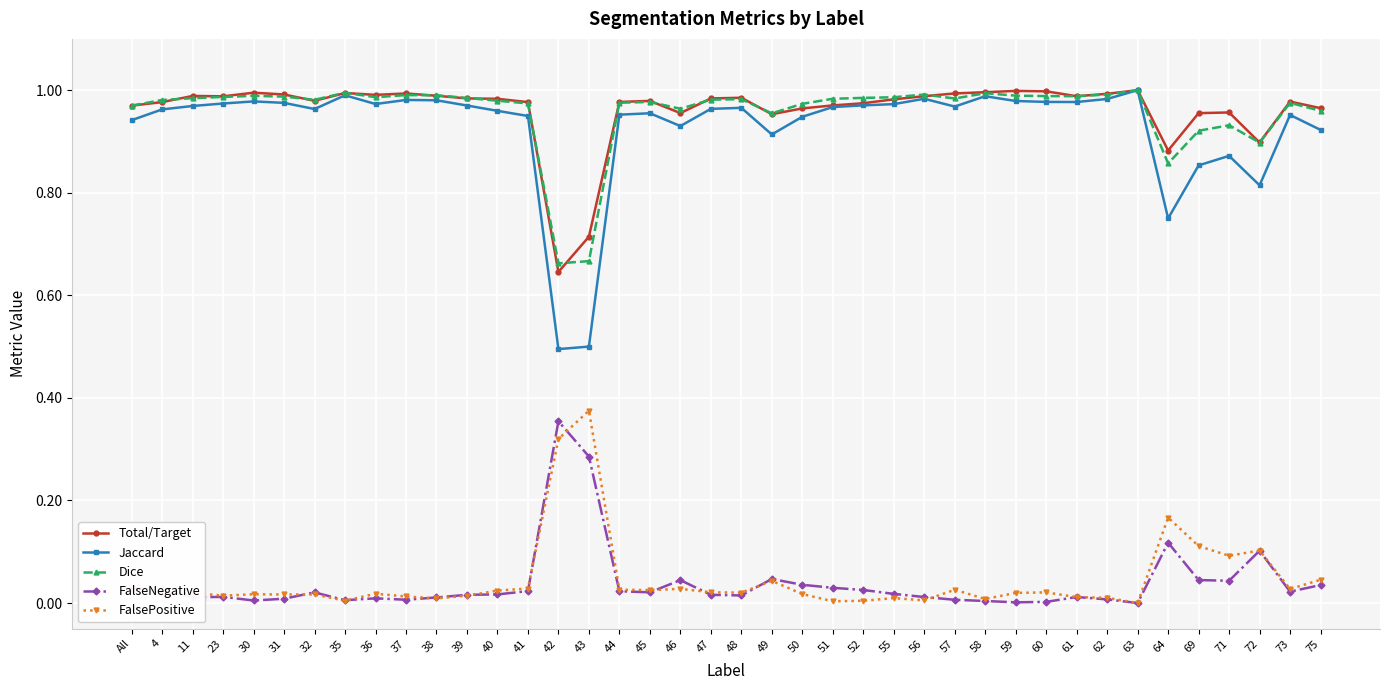

Is the value of Jaccard at 69 greater than the value of FalsePositive at 31?

Yes